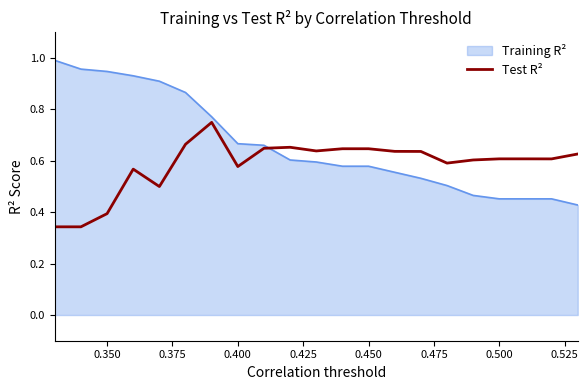

Which series has the largest total across all categories?

Training R²